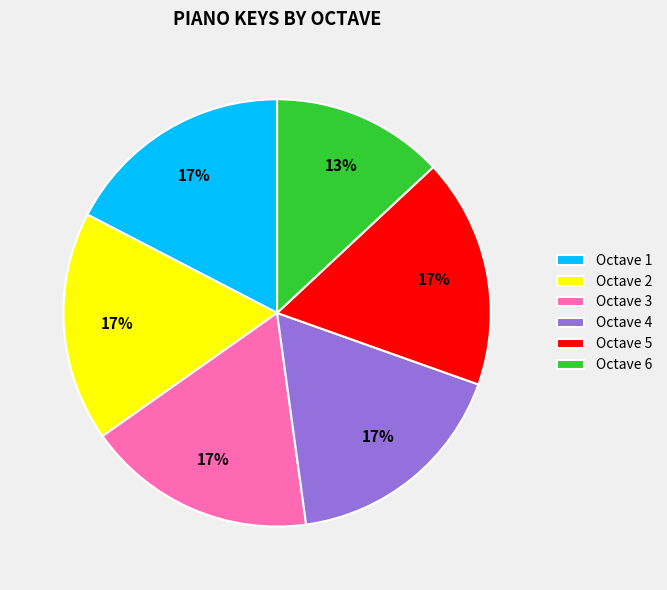

To the nearest percent, what portion does Octave 6 represent?

13%